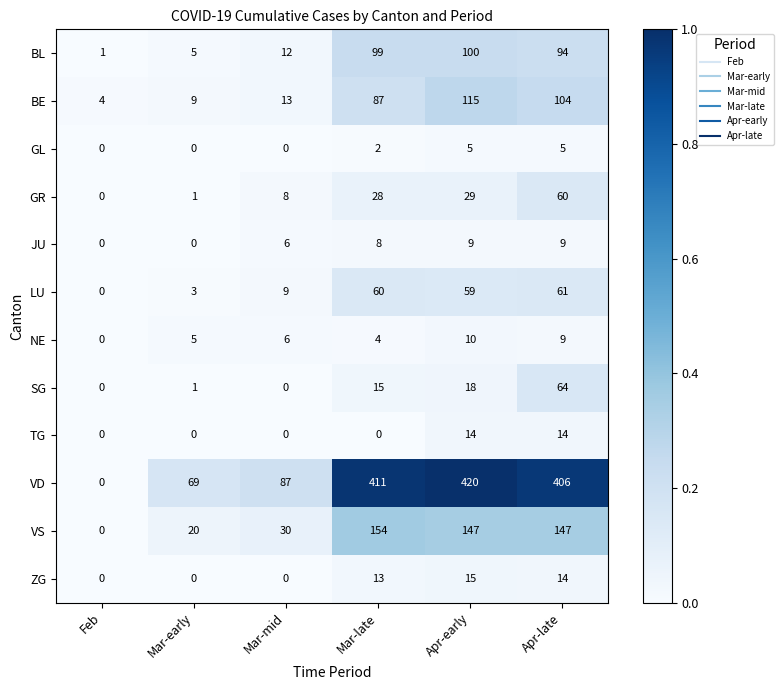

Which series has the largest total across all categories?

VD